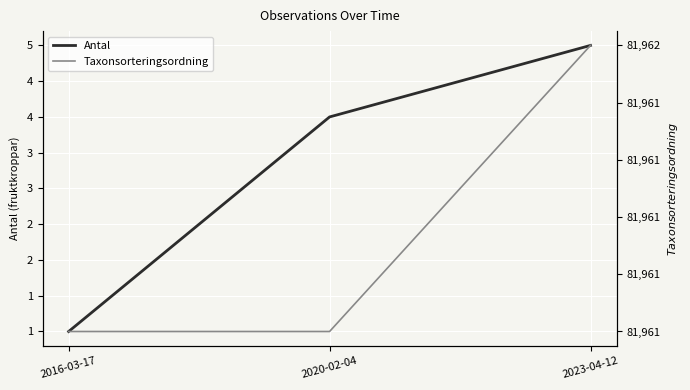

Between 2016-03-17 and 2023-04-12, which is larger?

2023-04-12